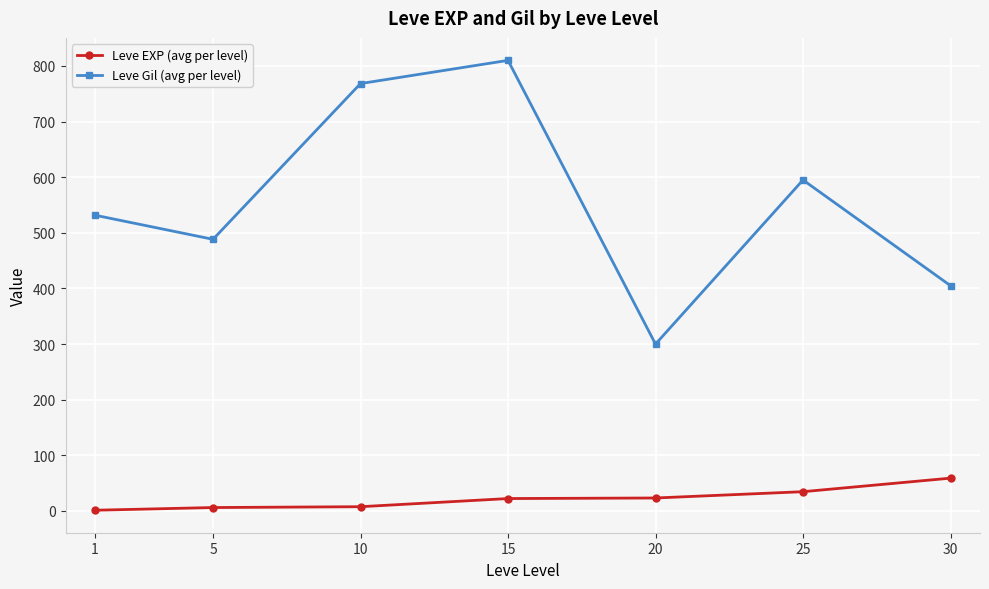

What are all the series names shown in the legend?

Leve EXP (avg per level), Leve Gil (avg per level)